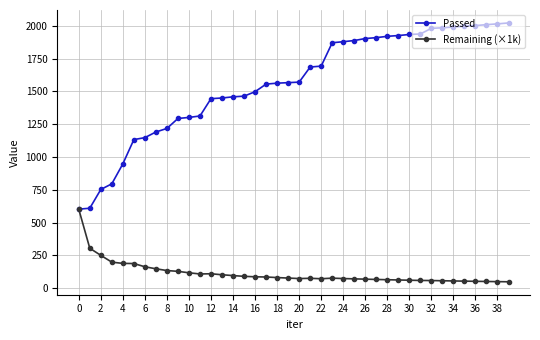

True or false: Remaining (×1k) has more than 2 interior local peaks.

True